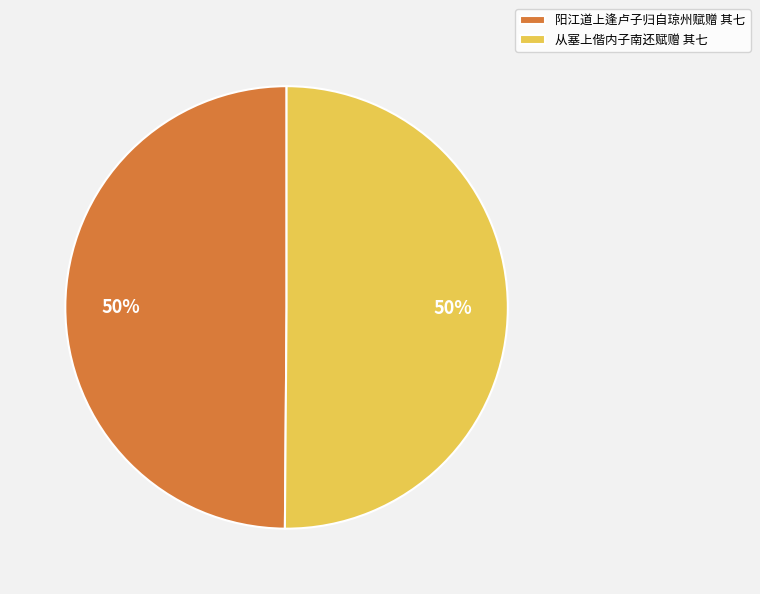

To the nearest percent, what is the average slice percentage?

50%